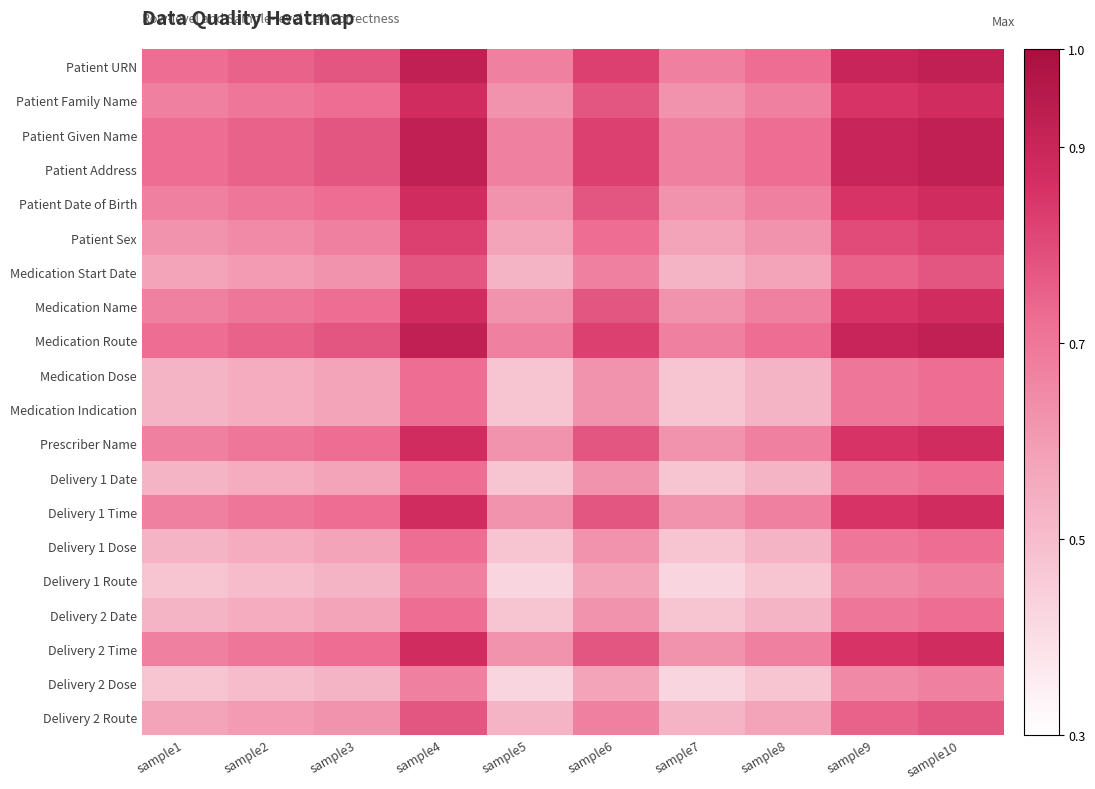

At which category does the chart reach its peak across all series?

sample4